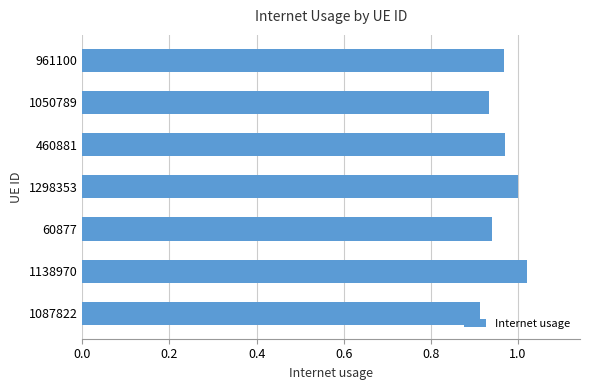

What is the change in value from 1087822 to 1298353?

+0.1